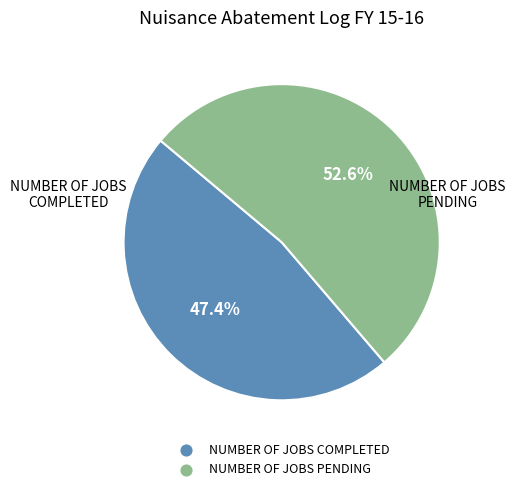

Combined, what portion of the pie is NUMBER OF JOBS COMPLETED and NUMBER OF JOBS PENDING?

100.0%